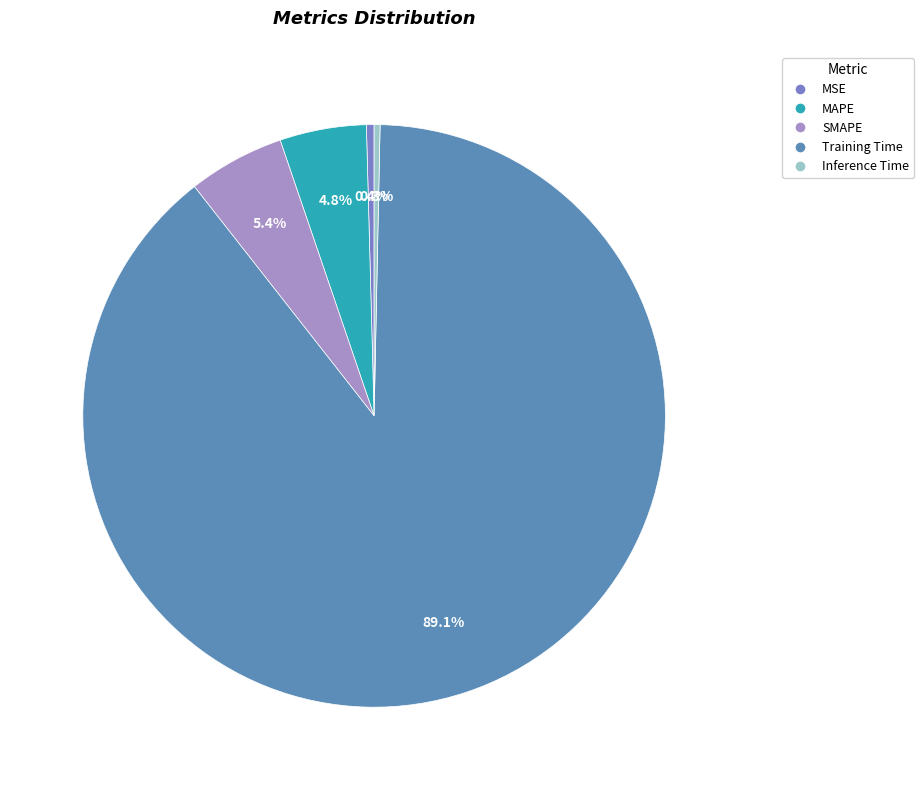

What is the total percentage of MSE and SMAPE?

5.8%